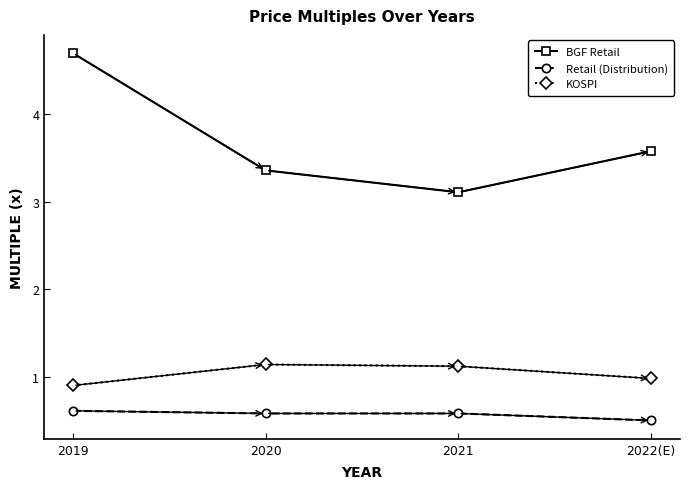

Which series has the largest range (max minus min)?

BGF Retail